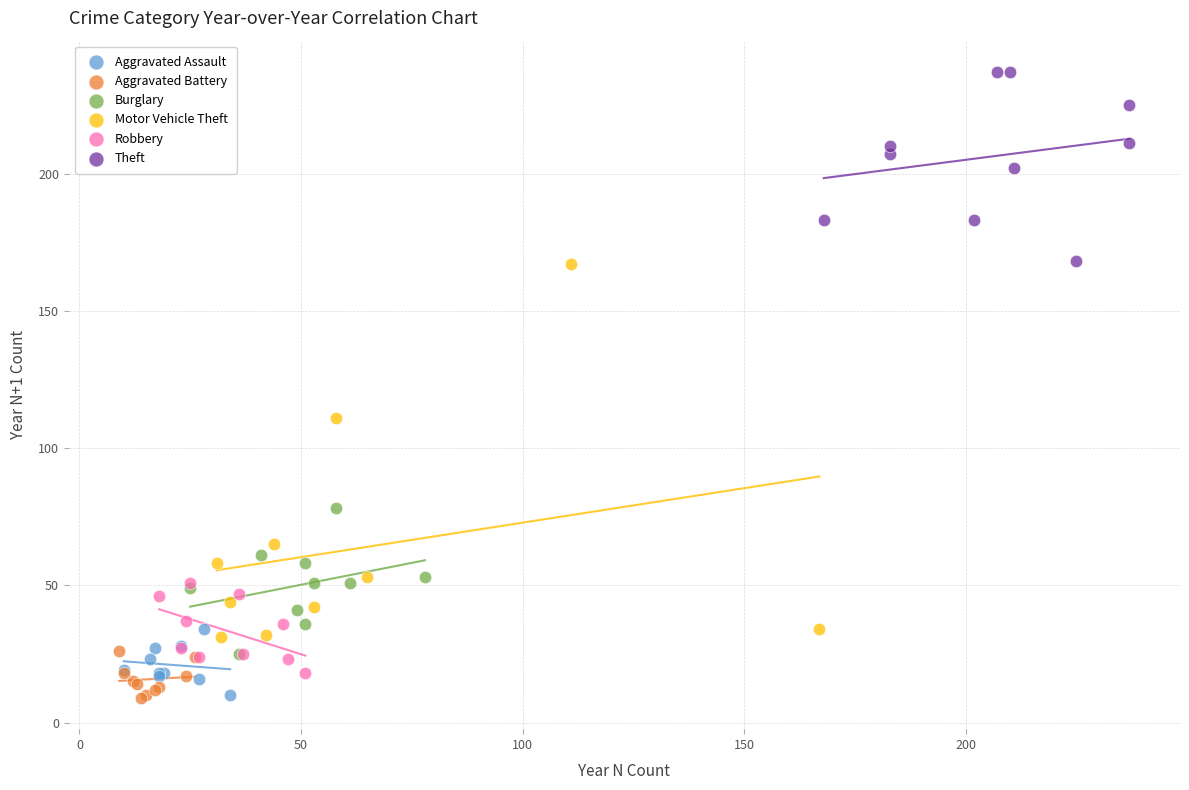

Which series contains the highest Y value?

Theft